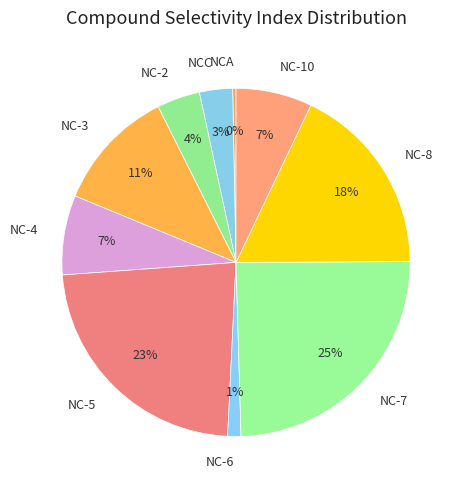

Which has a higher value, NC-7 or NC-8?

NC-7